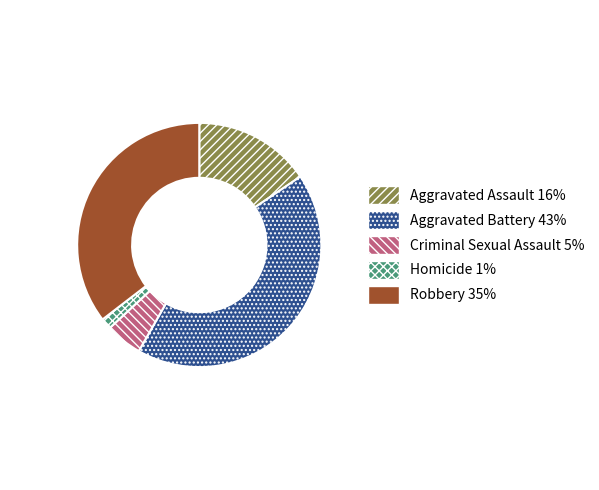

Does any single category account for the majority?

No